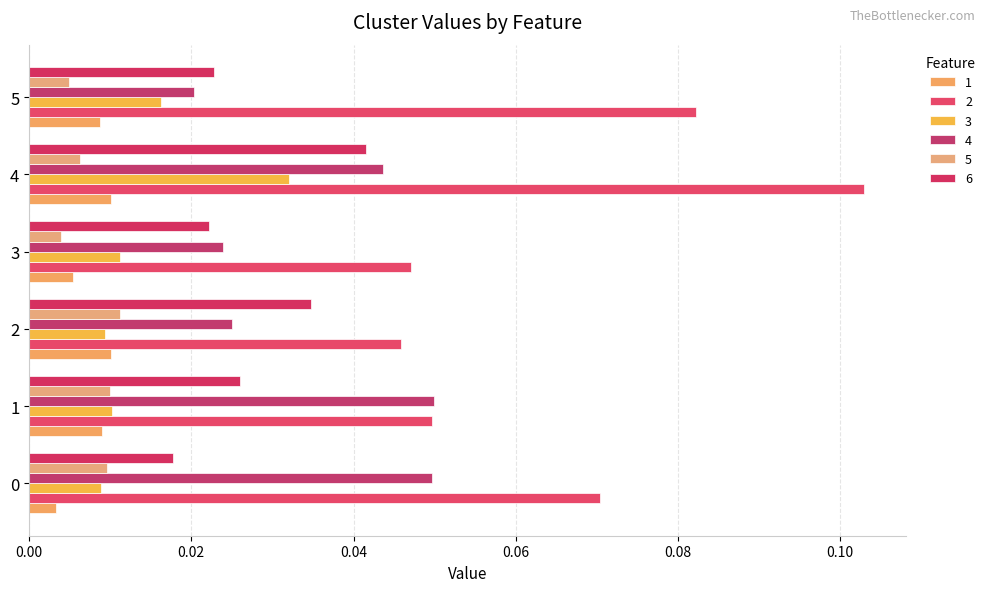

Rank the series by their maximum value, from highest to lowest.

2, 4, 6, 3, 5, 1